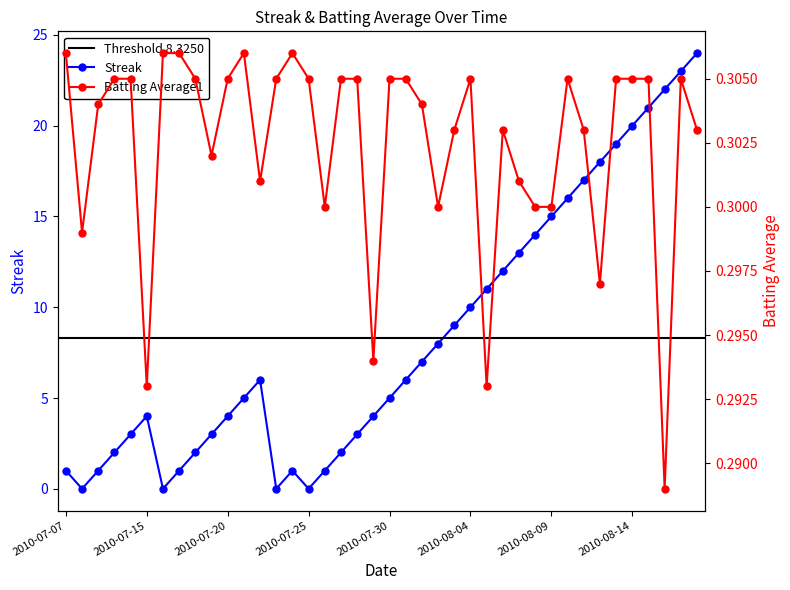

Does the chart display data point markers on the line(s)?

Yes